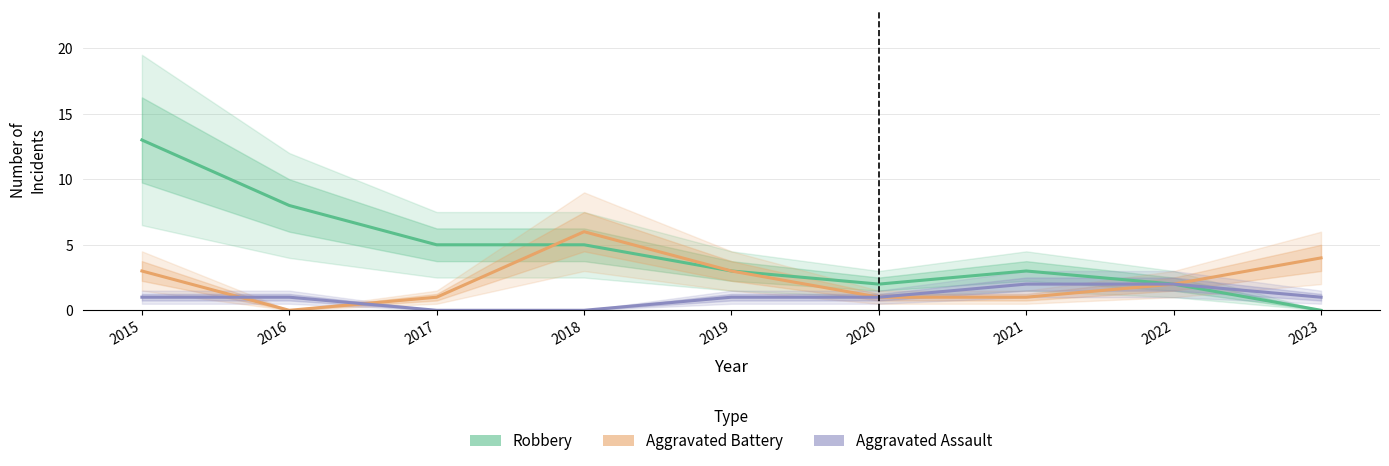

List the series in order of their peak value, lowest first.

Aggravated Assault, Aggravated Battery, Robbery